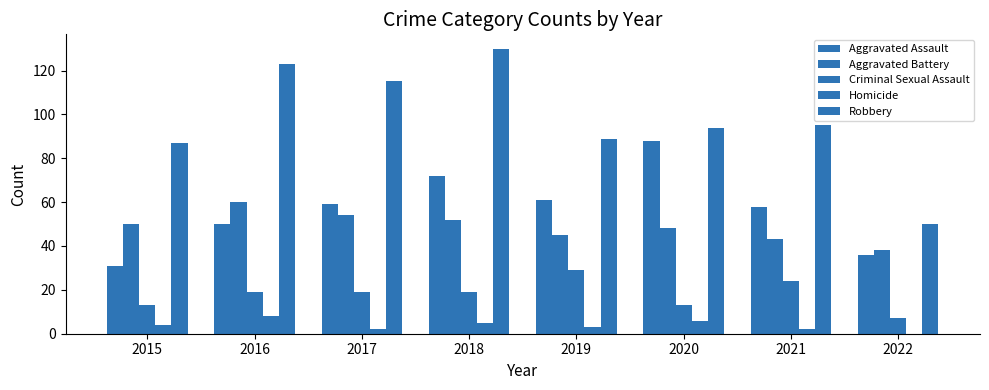

Reading left to right, extract all data points from this chart.

Aggravated Assault: 31	50	59	72	61	88	58	36
Aggravated Battery: 50	60	54	52	45	48	43	38
Criminal Sexual Assault: 13	19	19	19	29	13	24	7
Homicide: 4	8	2	5	3	6	2	0
Robbery: 87	123	115	130	89	94	95	50